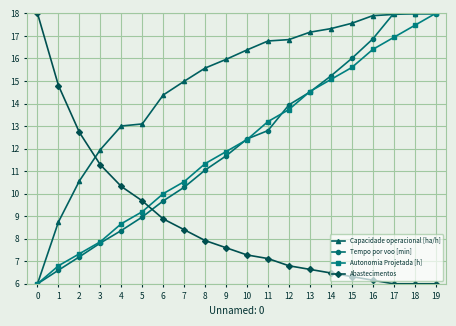

How many categories are shown in the chart?

20